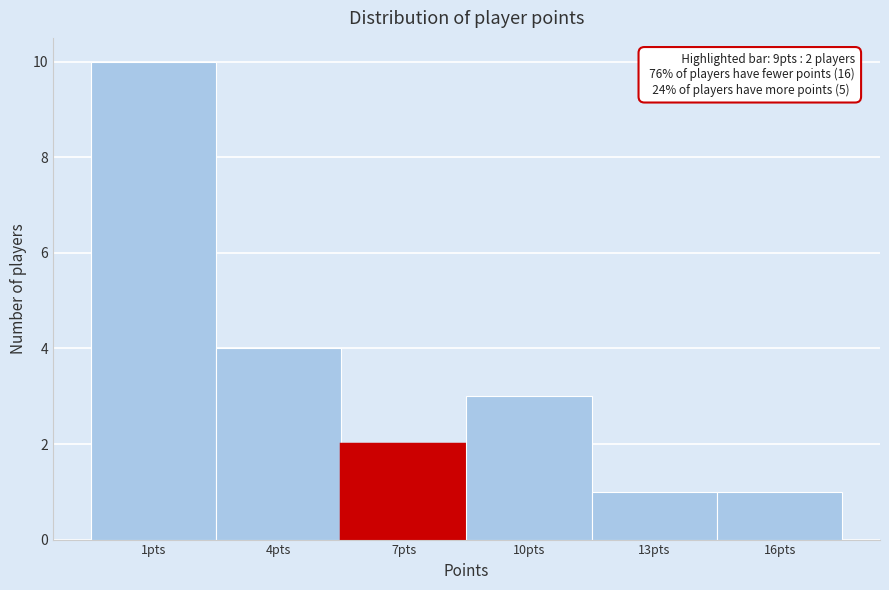

Reading left to right, extract all data points from this chart.

1pts=10	4pts=4	7pts=2	10pts=3	13pts=1	16pts=1